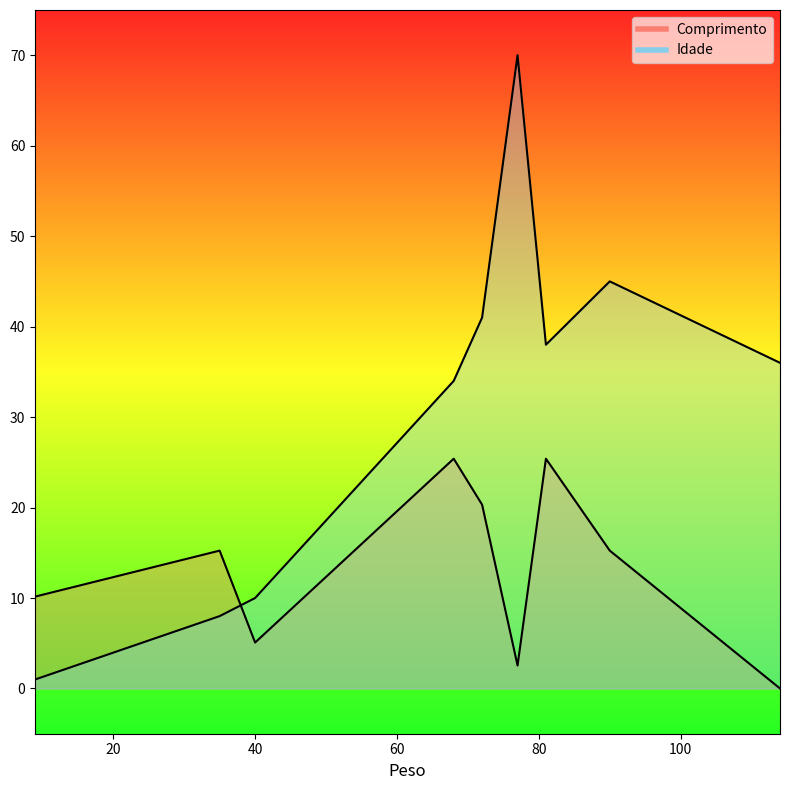

At which label is Idade closest to 35?

114